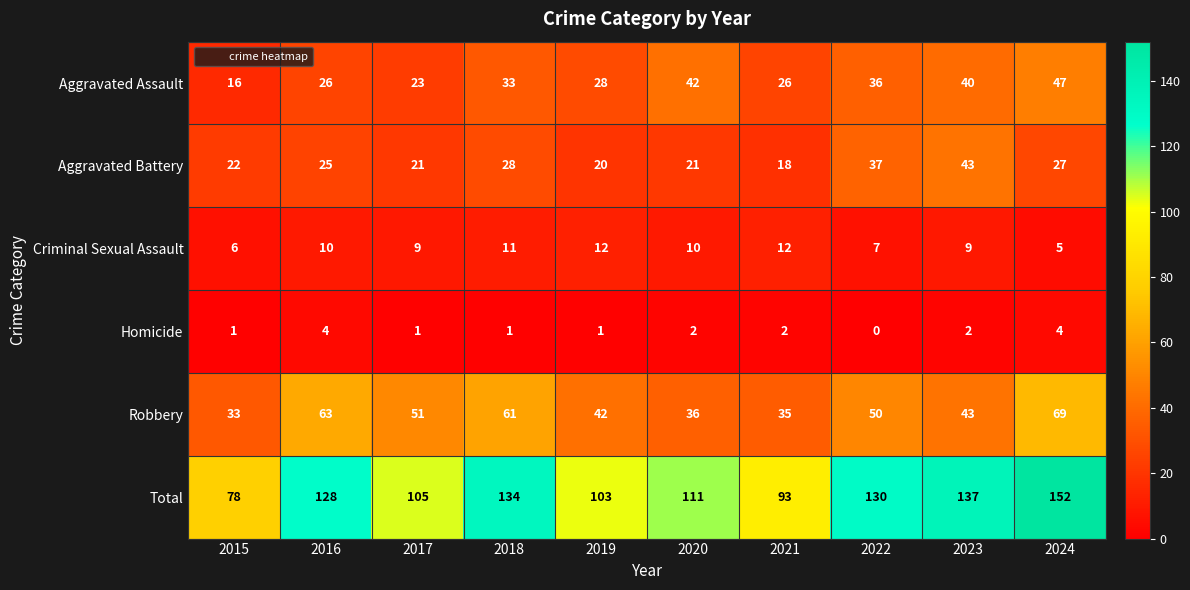

Which category has the highest value across all series?

2024